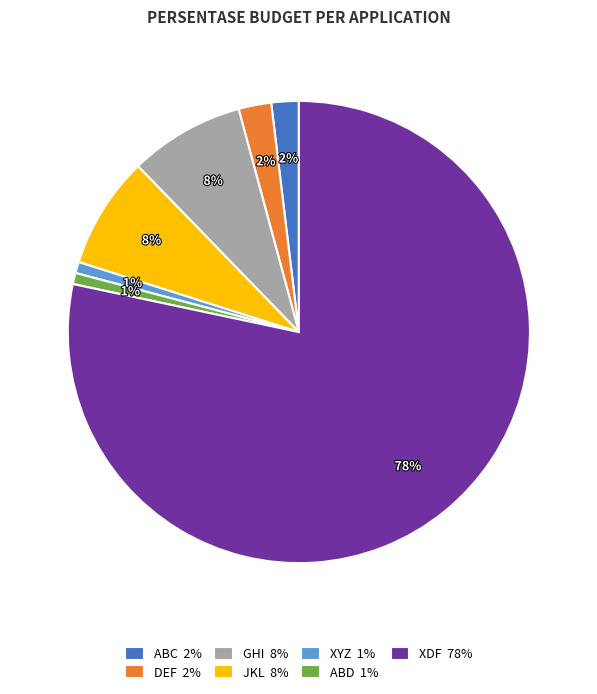

To the nearest percent, what portion does ABD represent?

1%